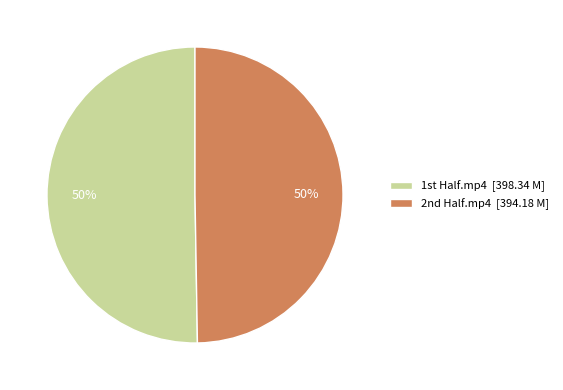

To the nearest percent, what is the average slice percentage?

50%